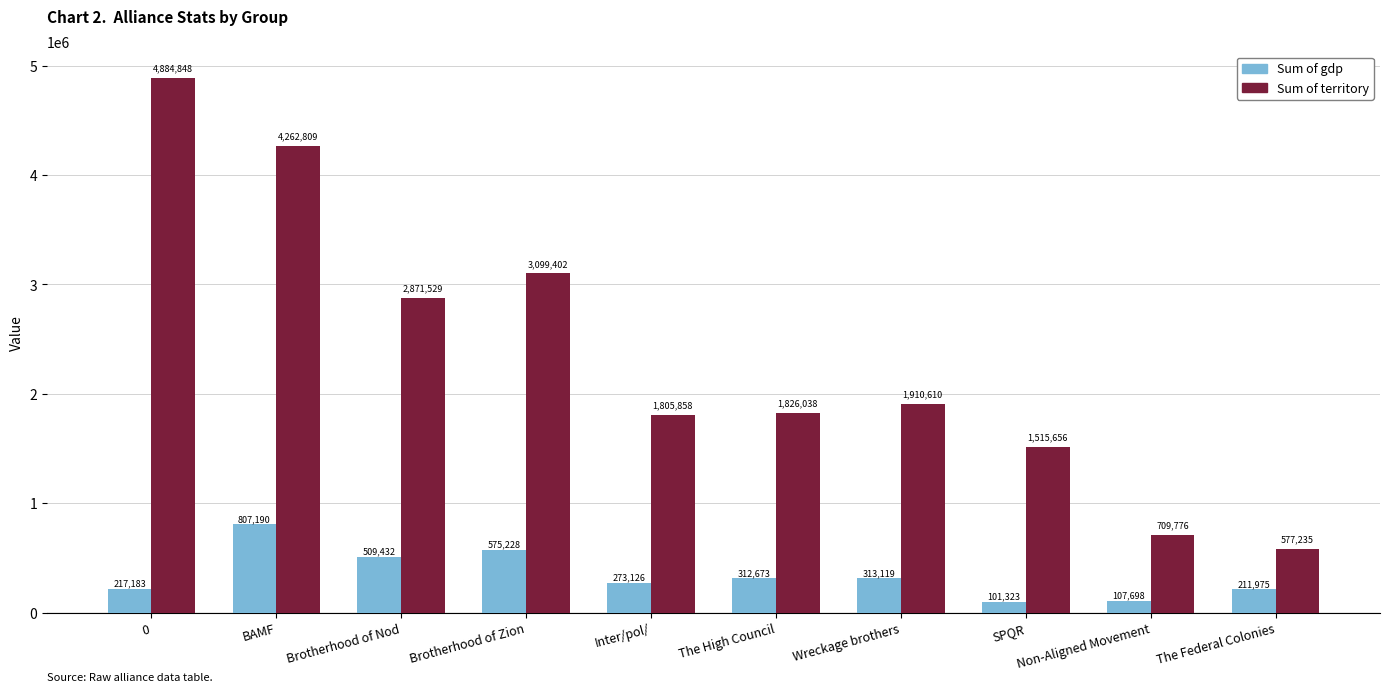

How many distinct data groups are displayed?

2